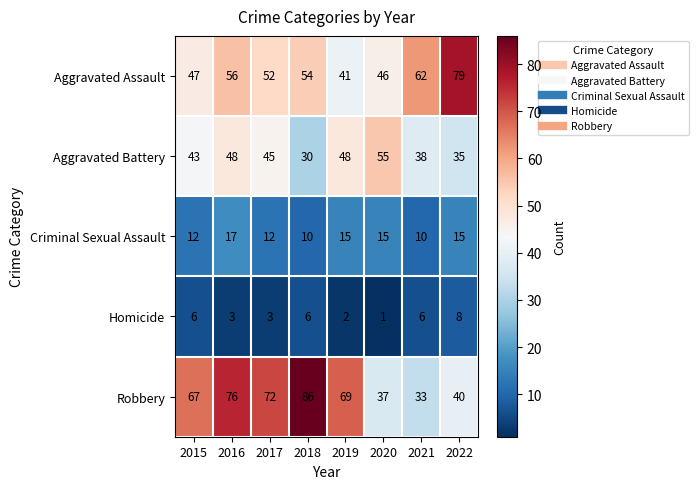

What is the difference between the second highest and minimum values in the Robbery series?

43